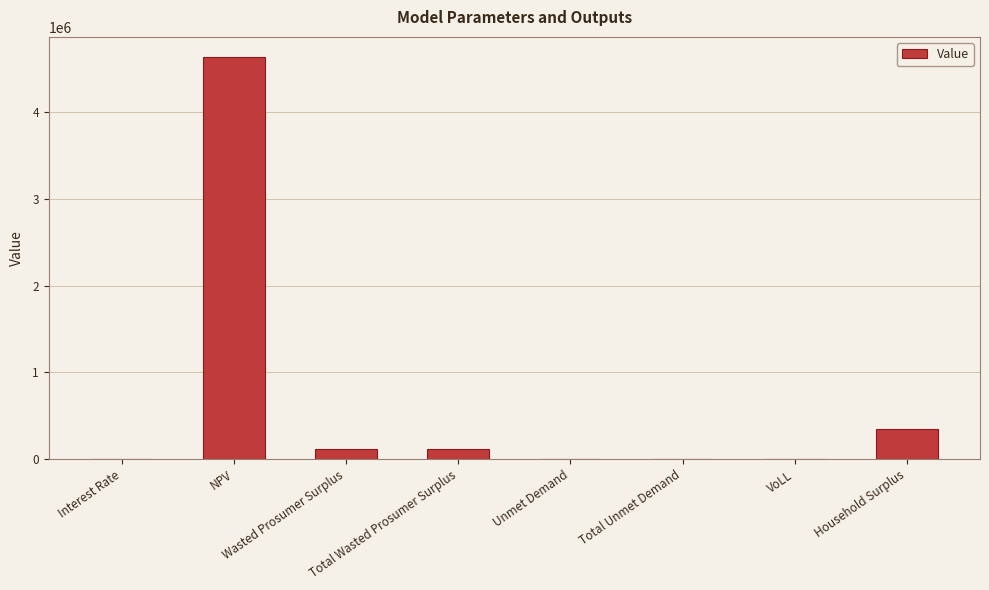

What is the average value?

651954.0